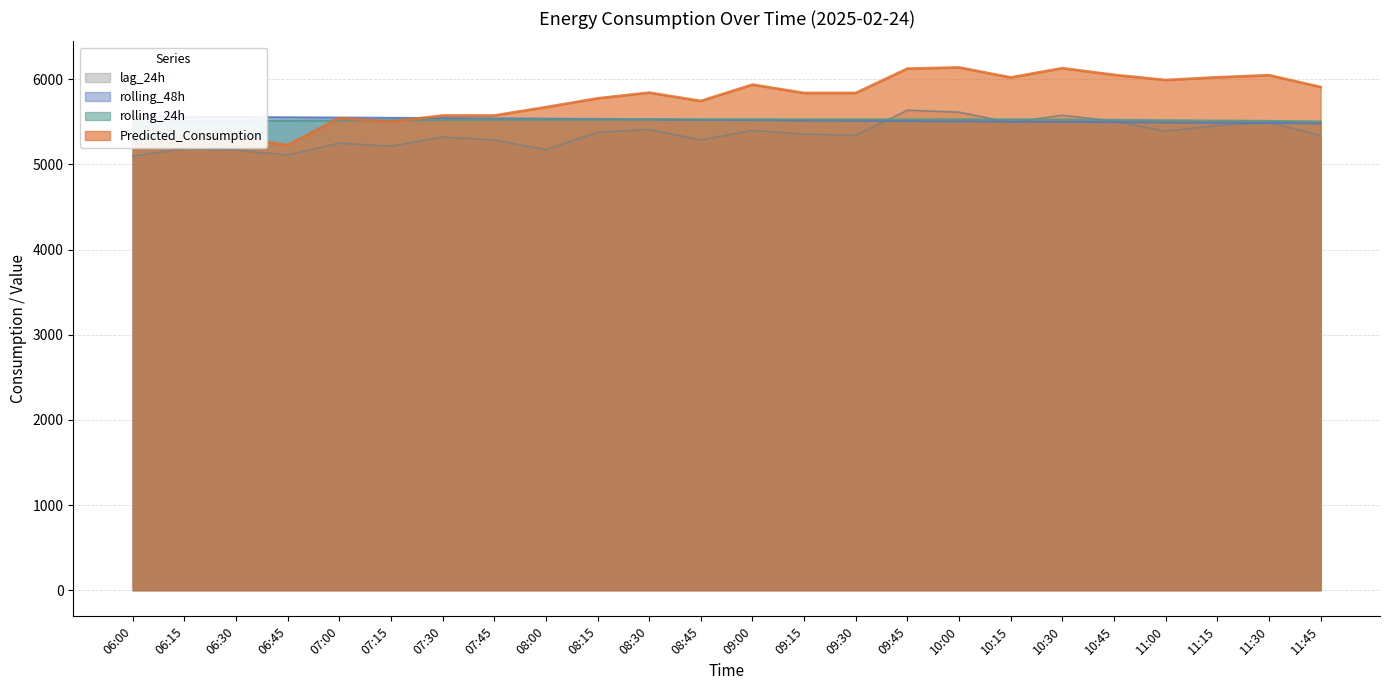

At which label does rolling_48h first exceed 5525?

06:00